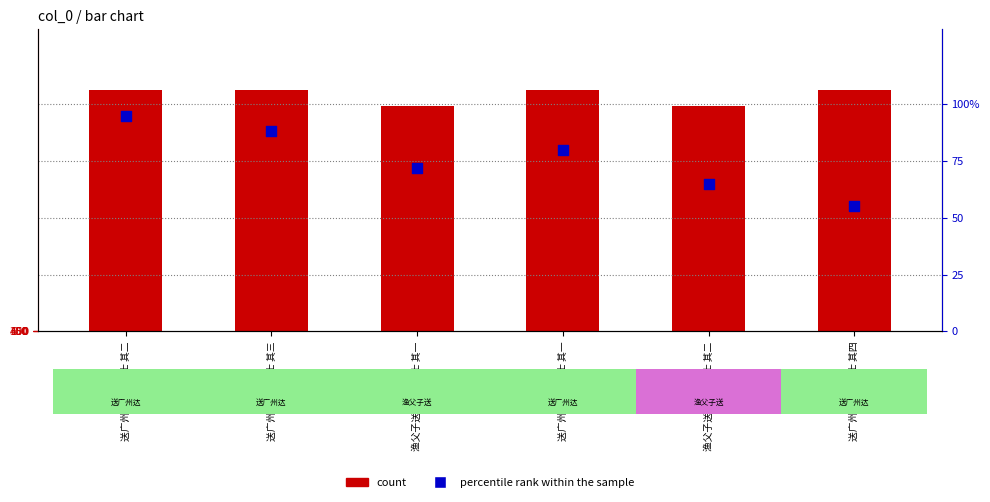

At how many categories does at least one series exceed 693550?

6